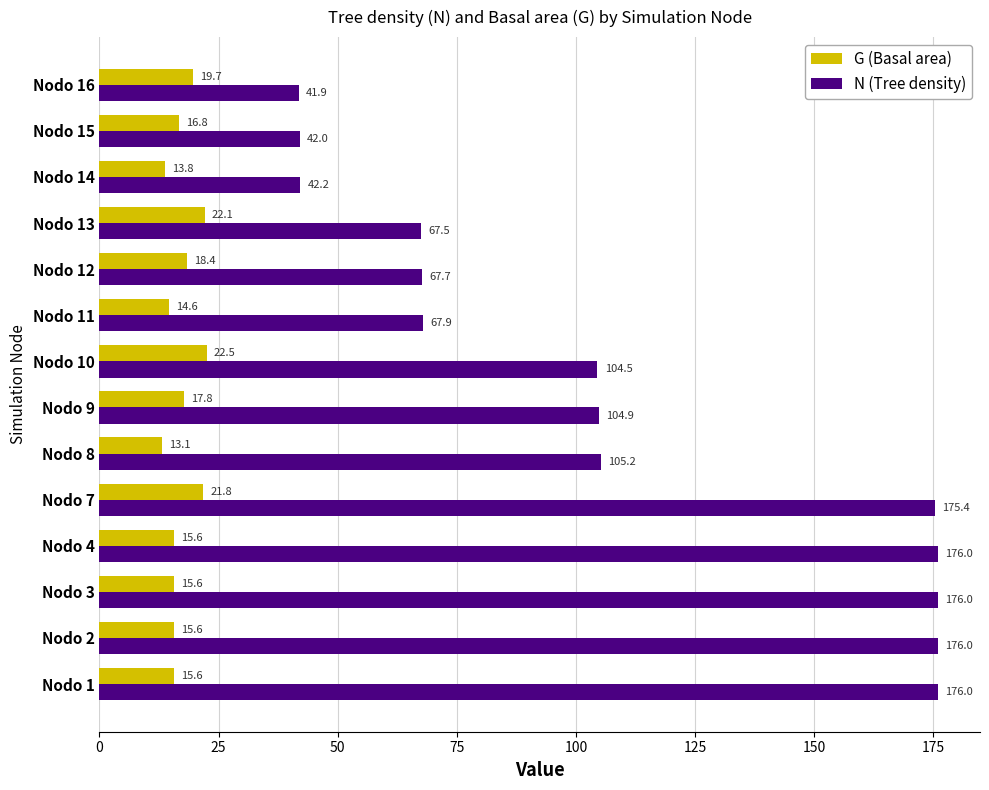

How many values in the N (Tree density) series are below 104?

6